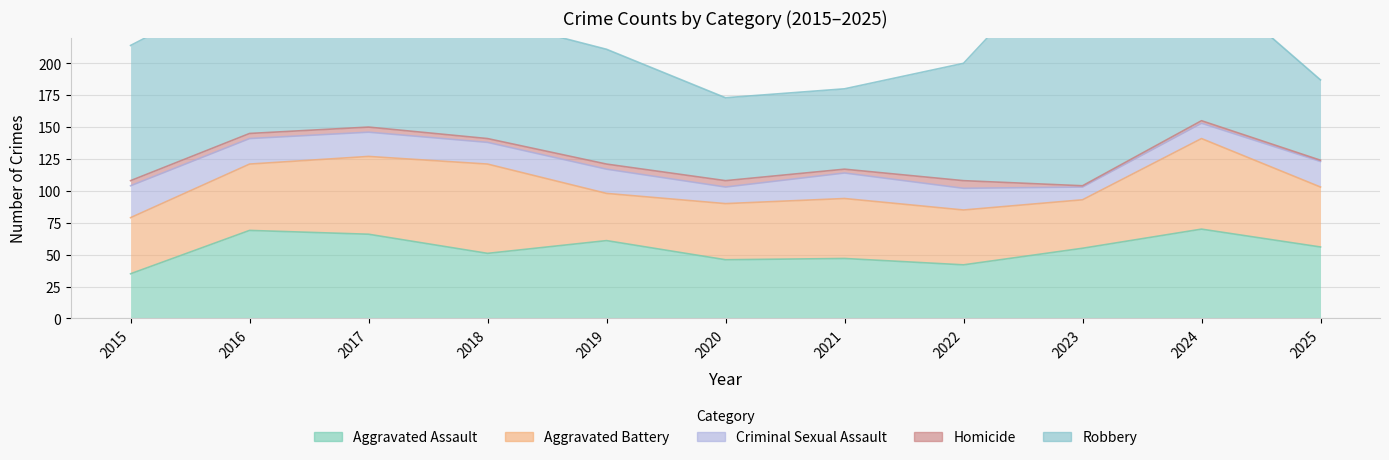

In Homicide, how many points are higher than both neighbors (excluding endpoints)?

3